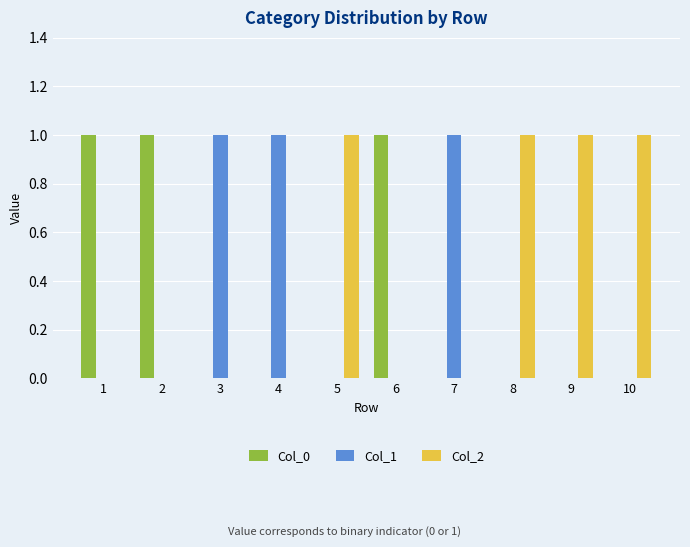

Reading right to left, transcribe all the data shown in this chart.

Col_0: 10=0	9=0	8=0	7=0	6=1	5=0	4=0	3=0	2=1	1=1
Col_1: 10=0	9=0	8=0	7=1	6=0	5=0	4=1	3=1	2=0	1=0
Col_2: 10=1	9=1	8=1	7=0	6=0	5=1	4=0	3=0	2=0	1=0